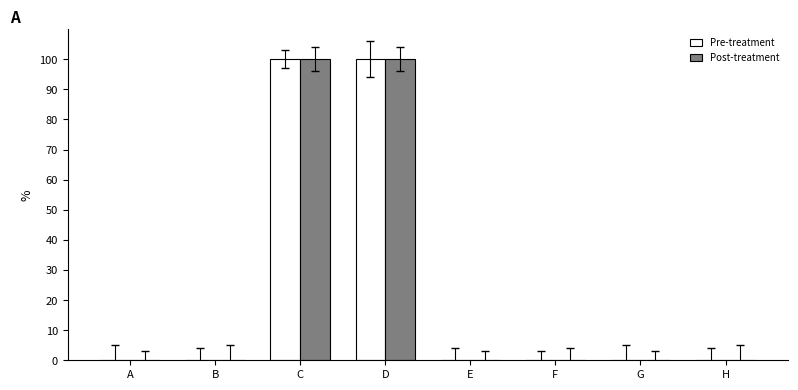

What is the maximum value shown in the chart?

100.0